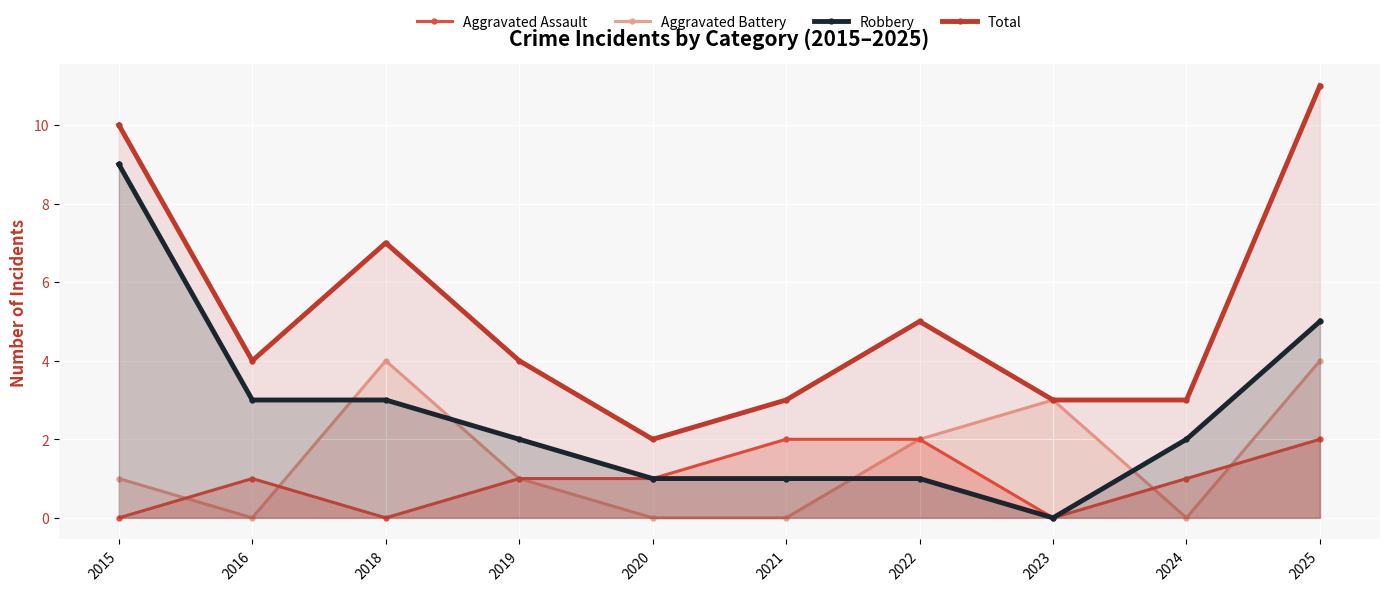

Reading right to left, transcribe all the data shown in this chart.

Aggravated Assault: 2025=2	2024=1	2023=0	2022=2	2021=2	2020=1	2019=1	2018=0	2016=1	2015=0
Aggravated Battery: 2025=4	2024=0	2023=3	2022=2	2021=0	2020=0	2019=1	2018=4	2016=0	2015=1
Robbery: 2025=5	2024=2	2023=0	2022=1	2021=1	2020=1	2019=2	2018=3	2016=3	2015=9
Total: 2025=11	2024=3	2023=3	2022=5	2021=3	2020=2	2019=4	2018=7	2016=4	2015=10